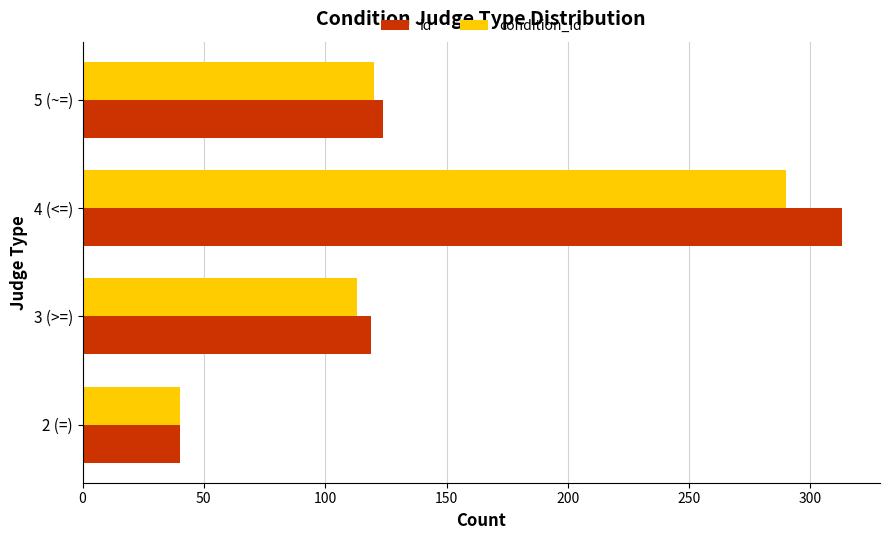

What is the average value of the condition_id series?

141